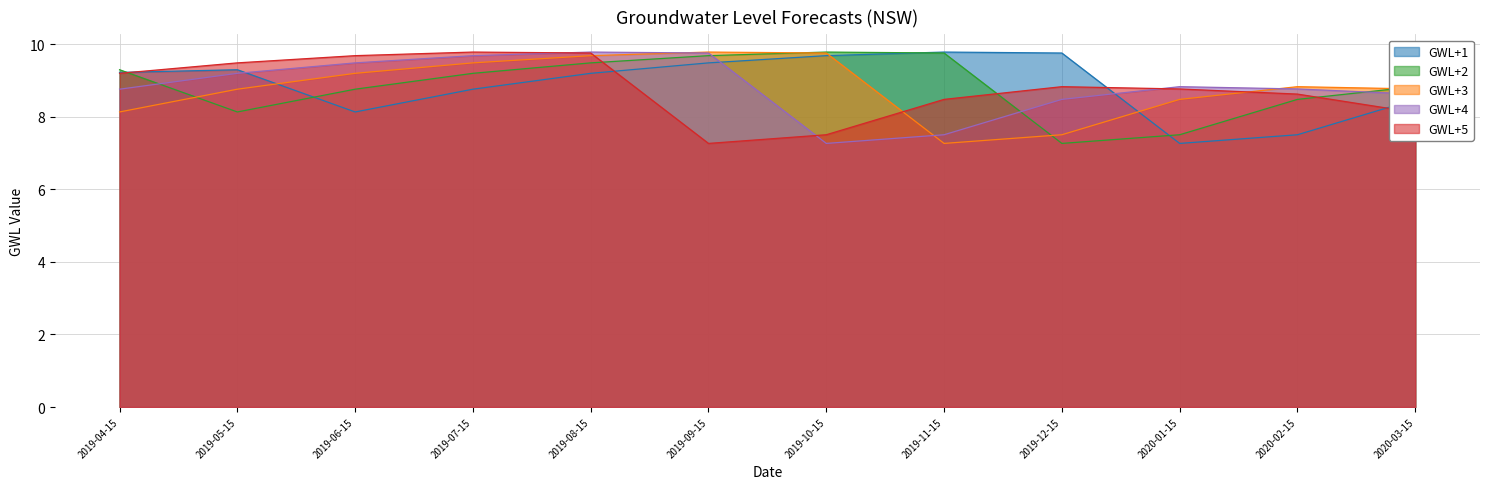

Does the chart have visible grid lines?

Yes